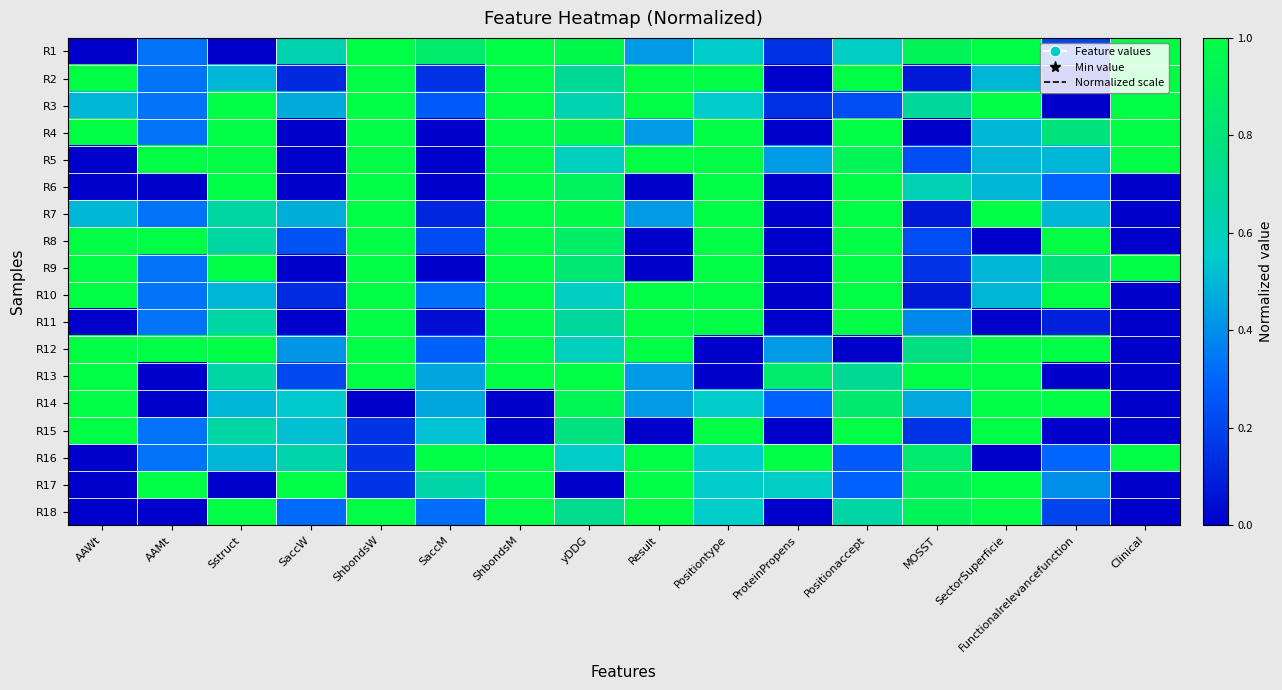

At Positiontype, list the series in order from largest to smallest.

R2, R4, R5, R6, R7, R8, R9, R10, R11, R15, R1, R3, R14, R16, R17, R18, R12, R13